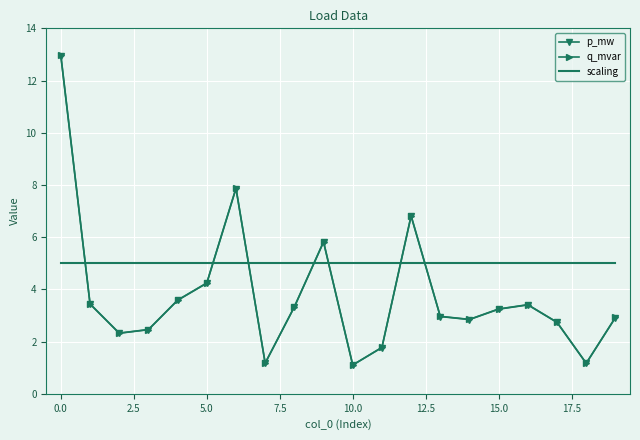

Which series has the largest total across all categories?

scaling